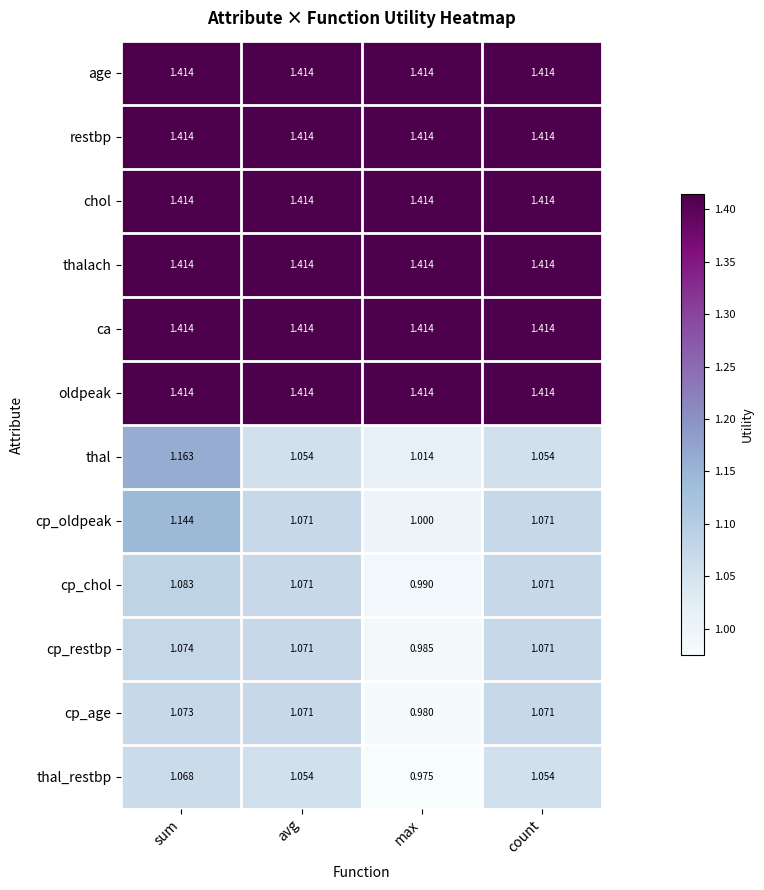

Which series has the largest range (max minus min)?

thal